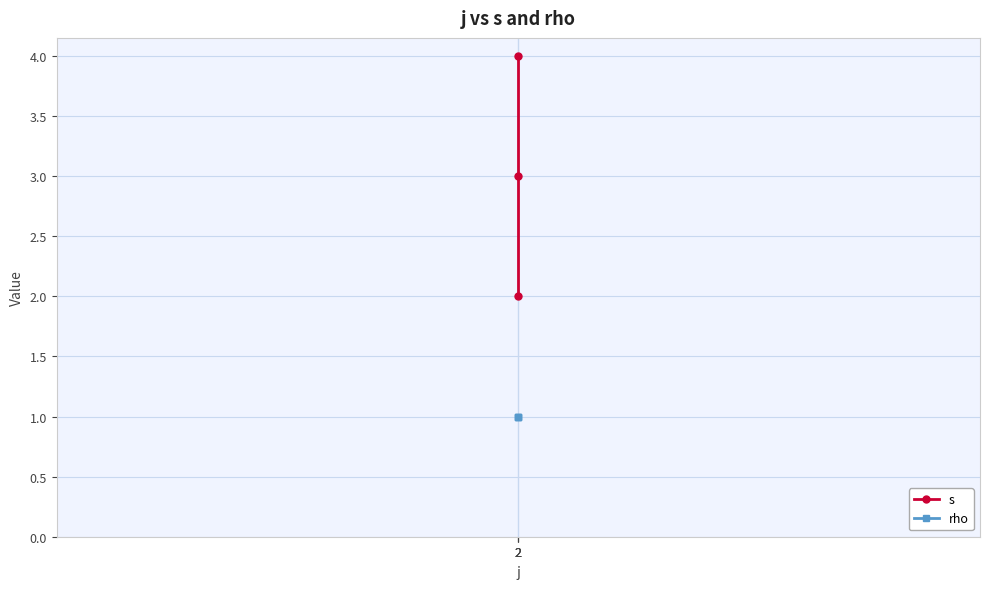

How many lines are shown in the chart?

2